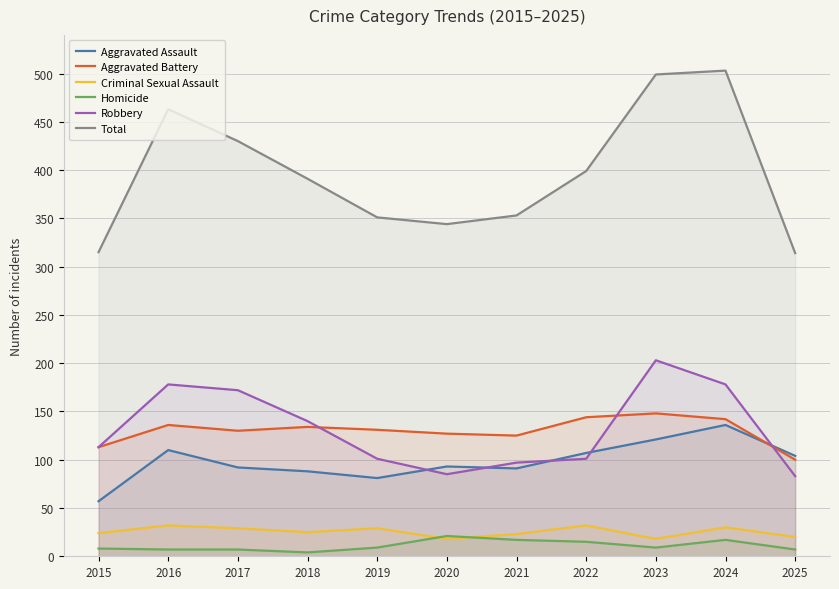

How many distinct data groups are displayed?

6